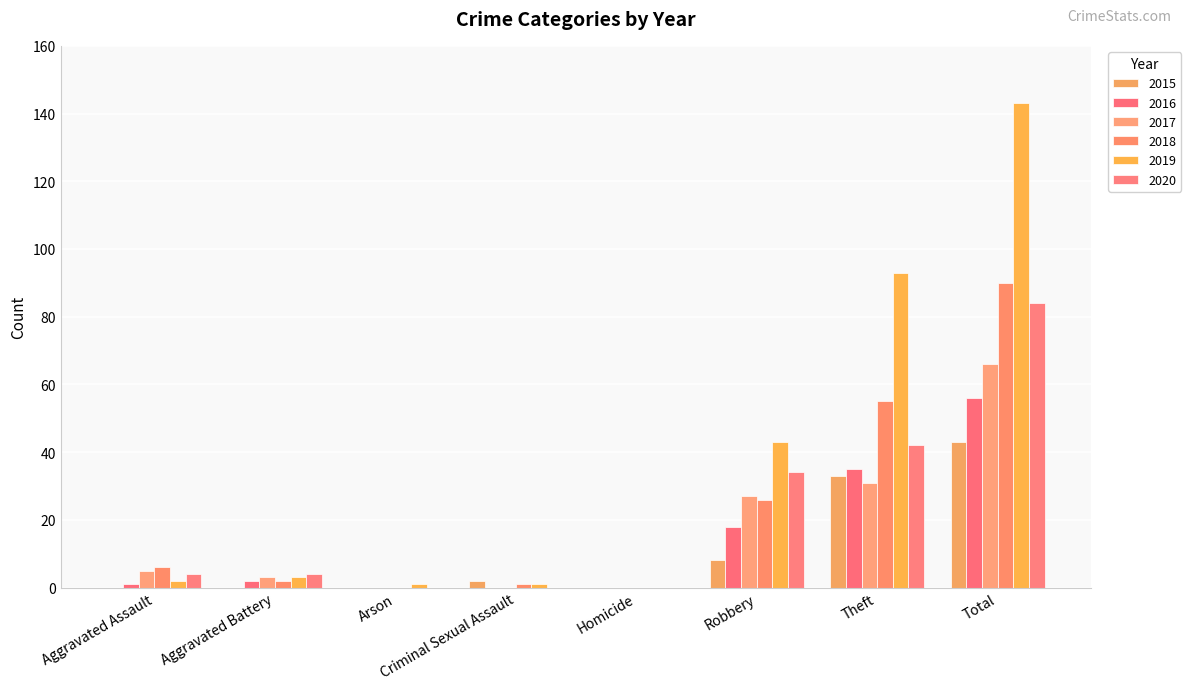

At which category is the sum across all series the highest?

Total